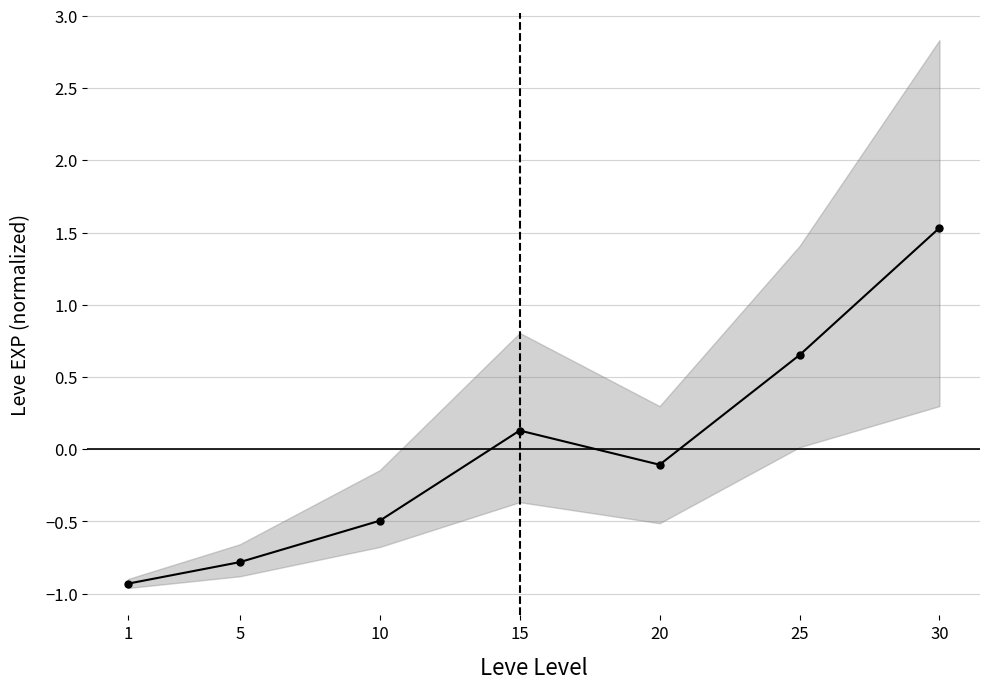

What is the difference between the values at 10 and 25?

1.1